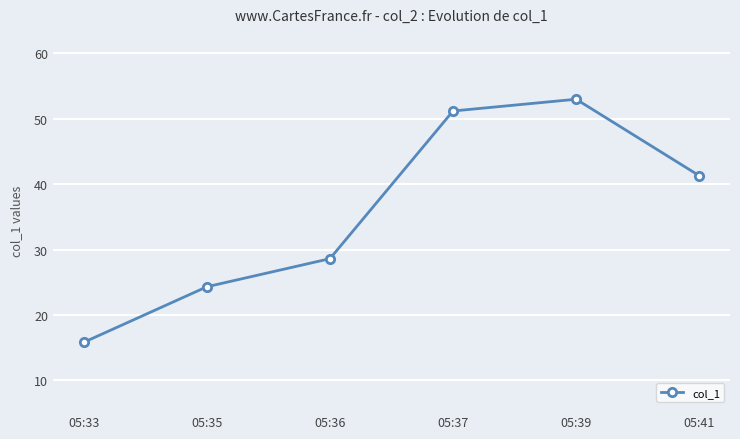

At which category does the data reach its first local peak?

05:39